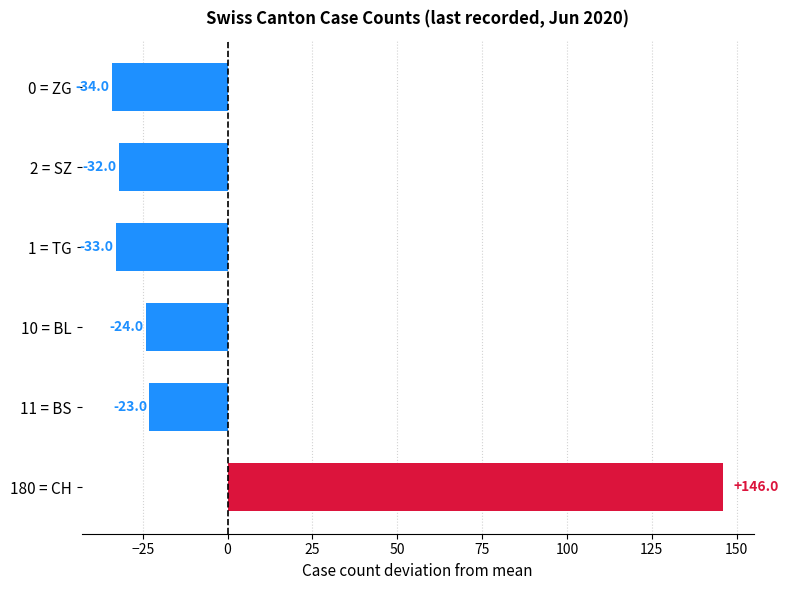

The chart shows a value of -21 at 0 = ZG. True or false?

False